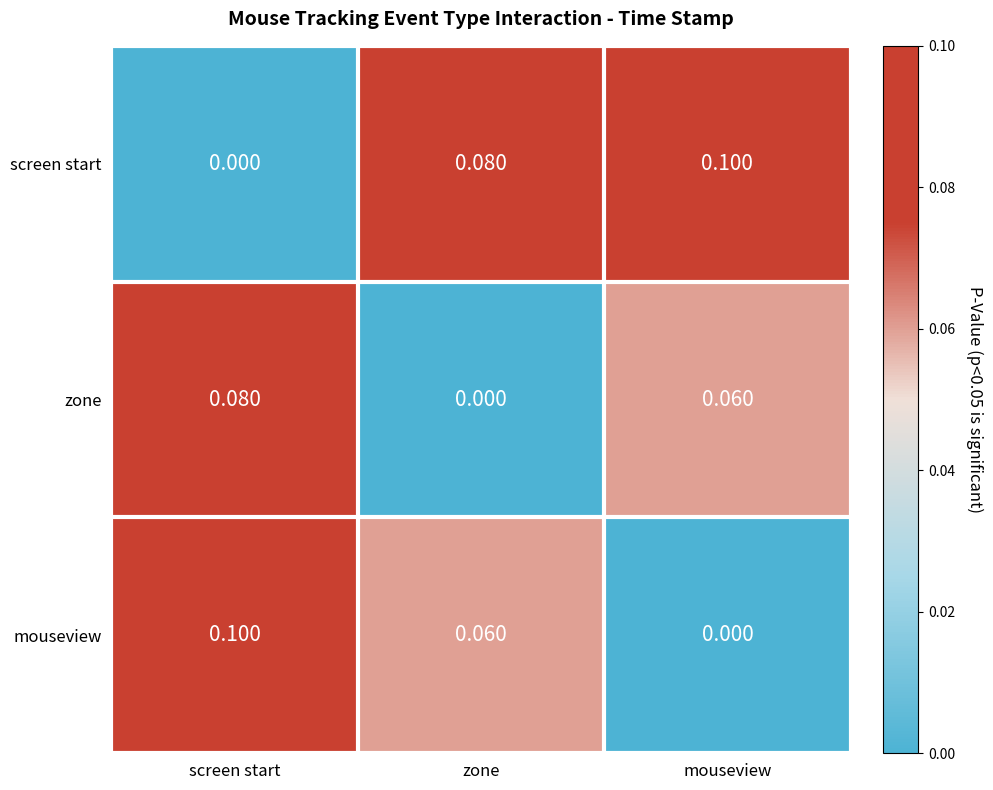

Which category has the lowest value in the screen start series?

screen start